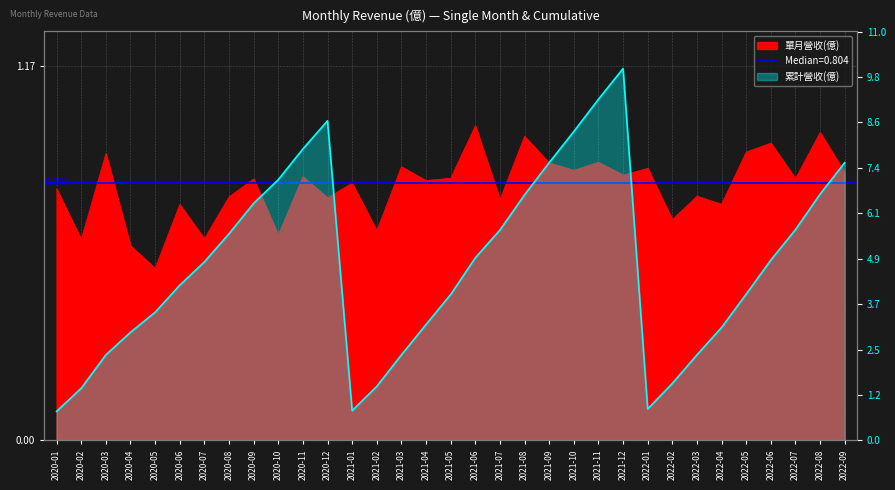

What is the sum of the values at 2020-03 and 2020-10?

9.3